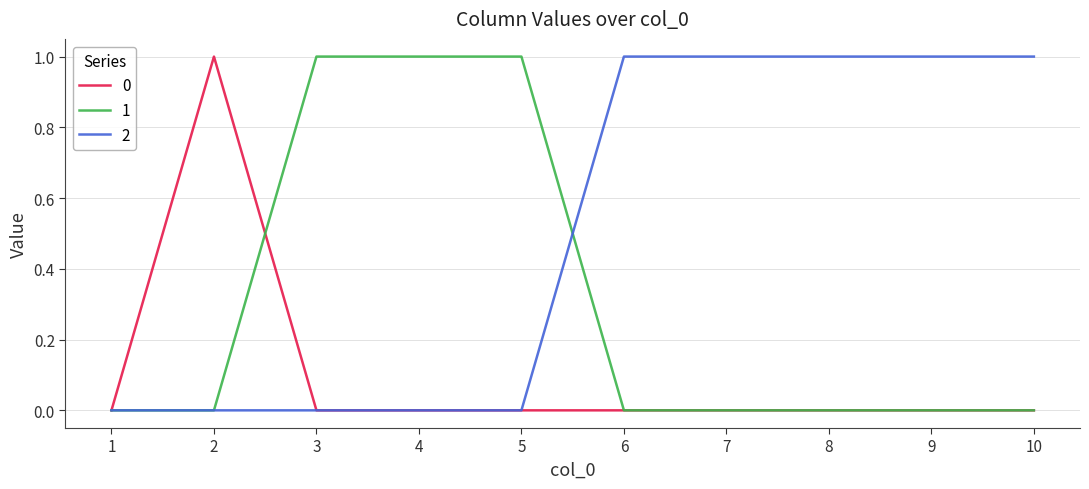

The value of 1 at 2 is 0. True or false?

True